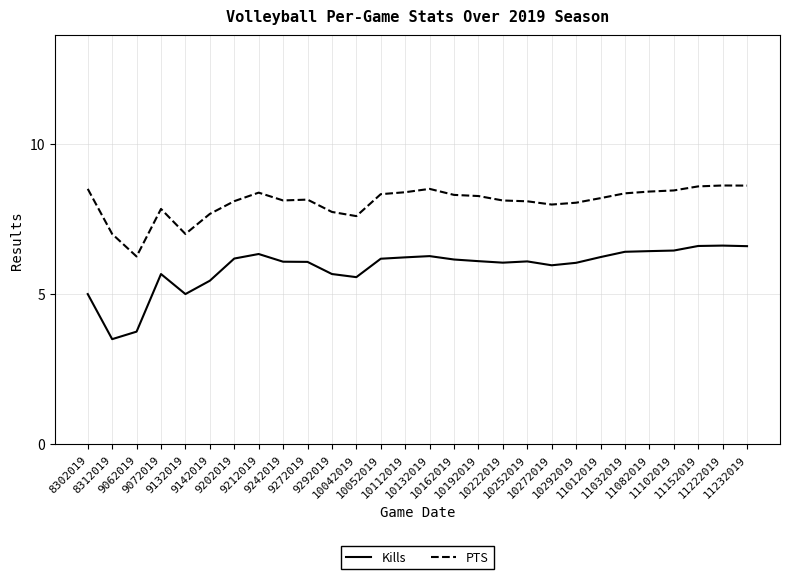

Which series has the largest total across all categories?

PTS